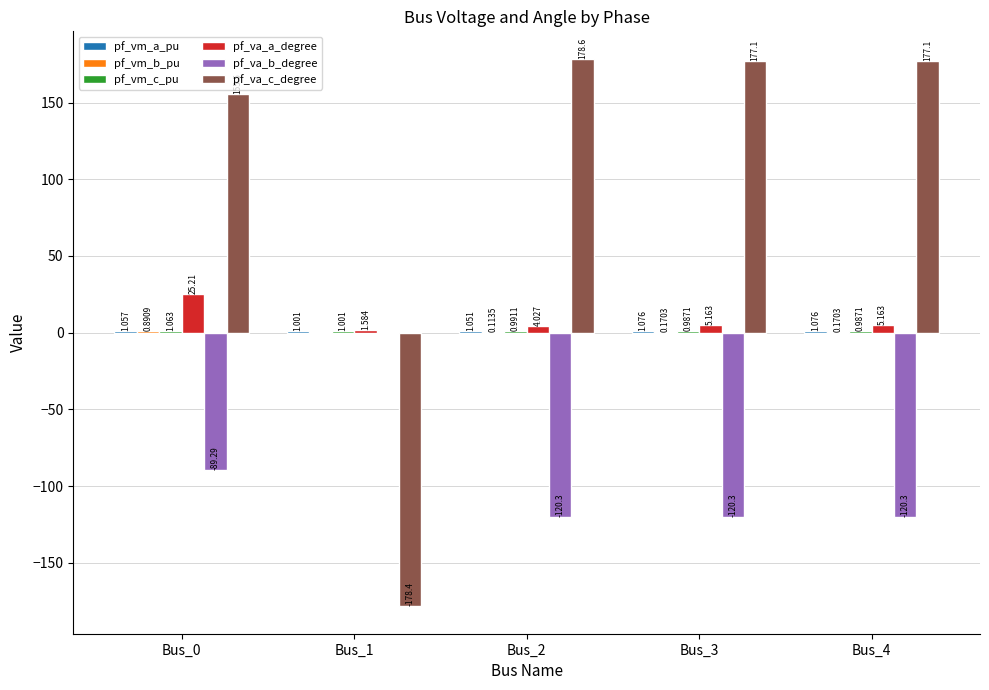

Which series has the largest total across all categories?

pf_va_c_degree